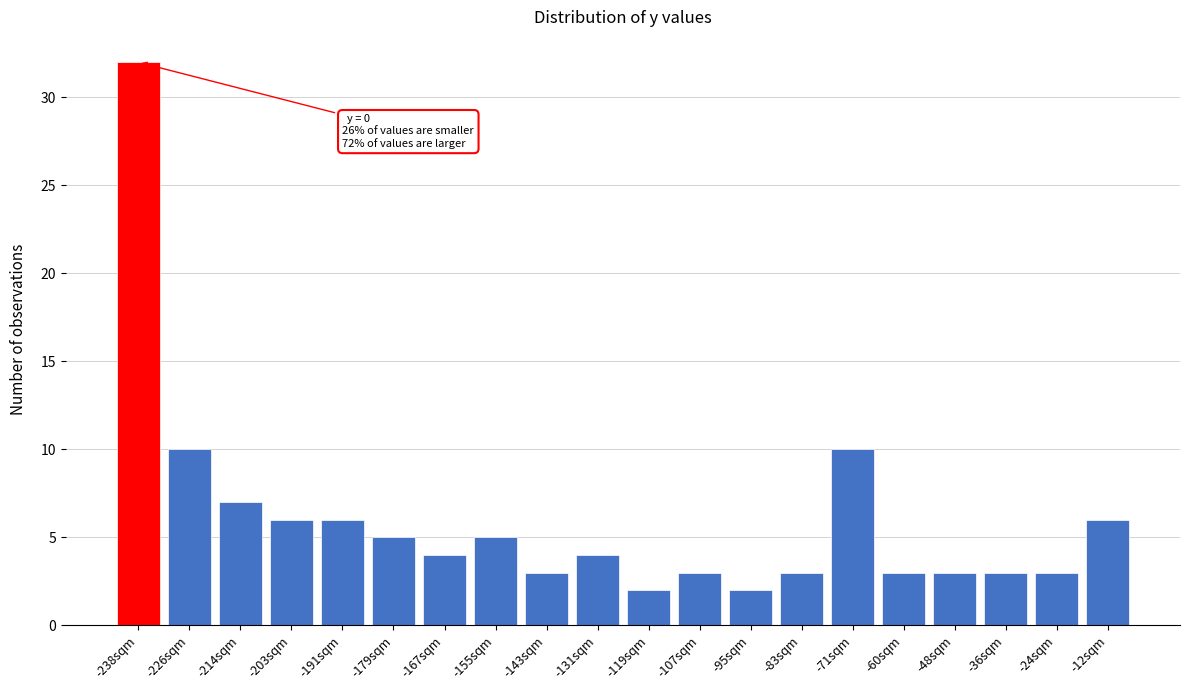

Reading right to left, transcribe all the data shown in this chart.

-12sqm=6	-24sqm=3	-36sqm=3	-48sqm=3	-60sqm=3	-71sqm=10	-83sqm=3	-95sqm=2	-107sqm=3	-119sqm=2	-131sqm=4	-143sqm=3	-155sqm=5	-167sqm=4	-179sqm=5	-191sqm=6	-203sqm=6	-214sqm=7	-226sqm=10	-238sqm=32